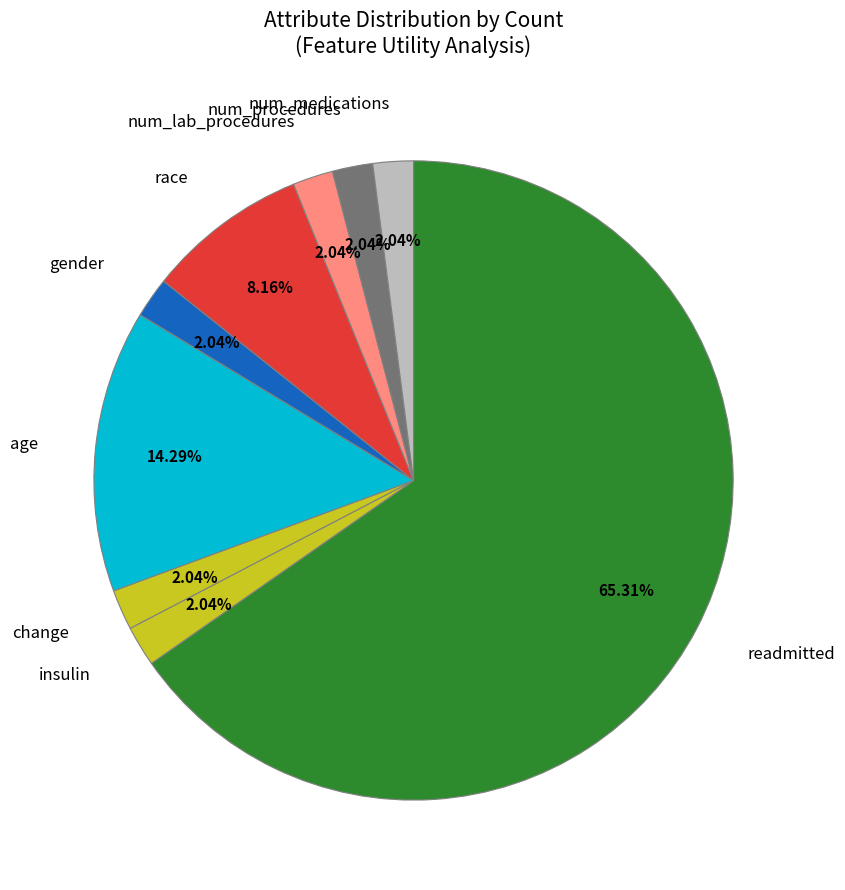

Count the number of slices in the pie.

9